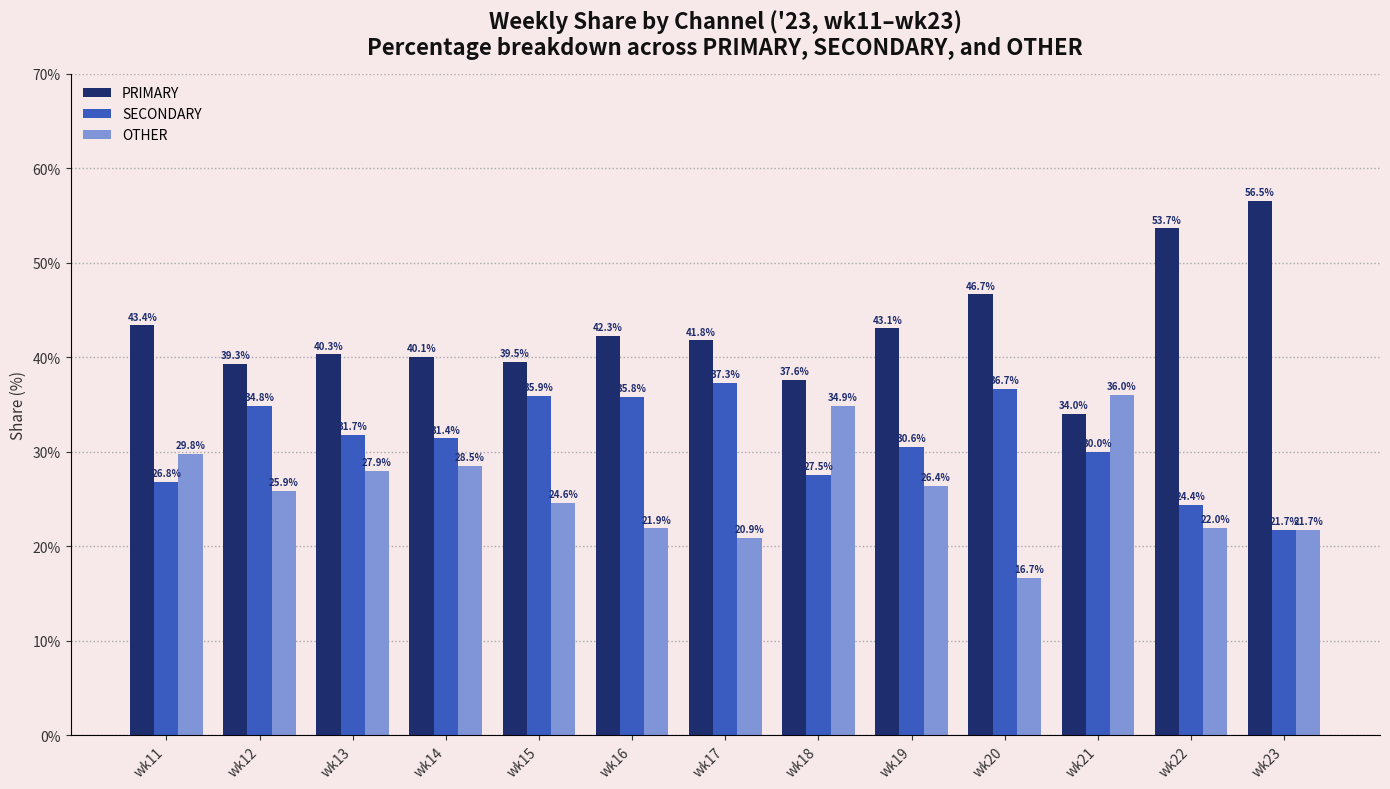

How many series are shown in this chart?

3